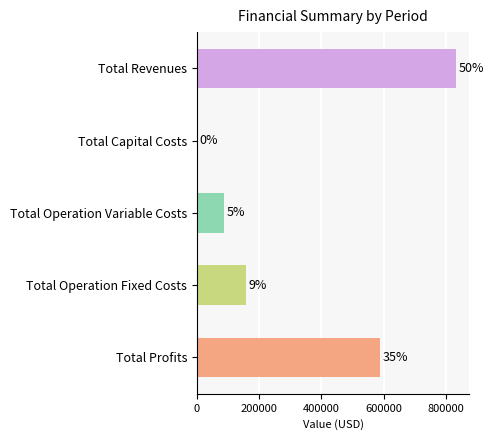

Are the bars horizontal?

Yes